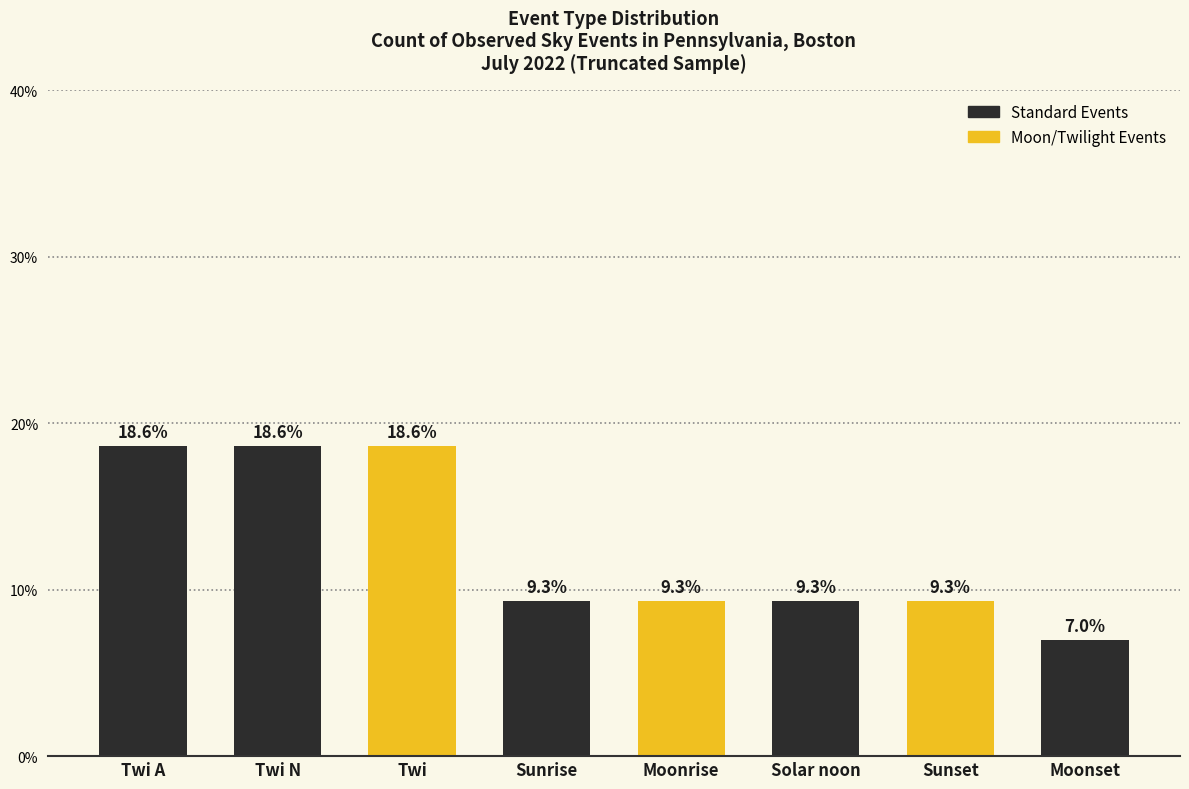

Is it true that the value at Moonset is 7.0?

True